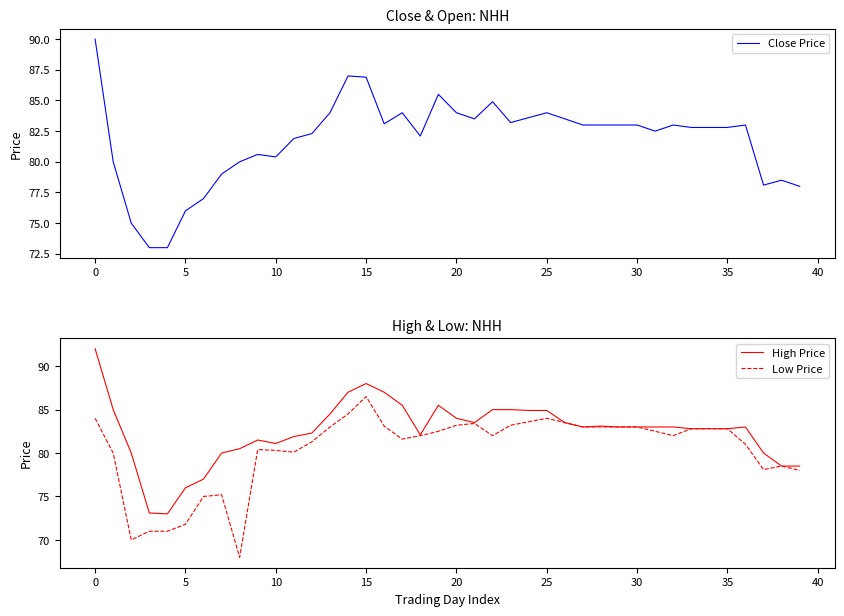

Between 26 and 31, which series saw the biggest shift?

Close Price